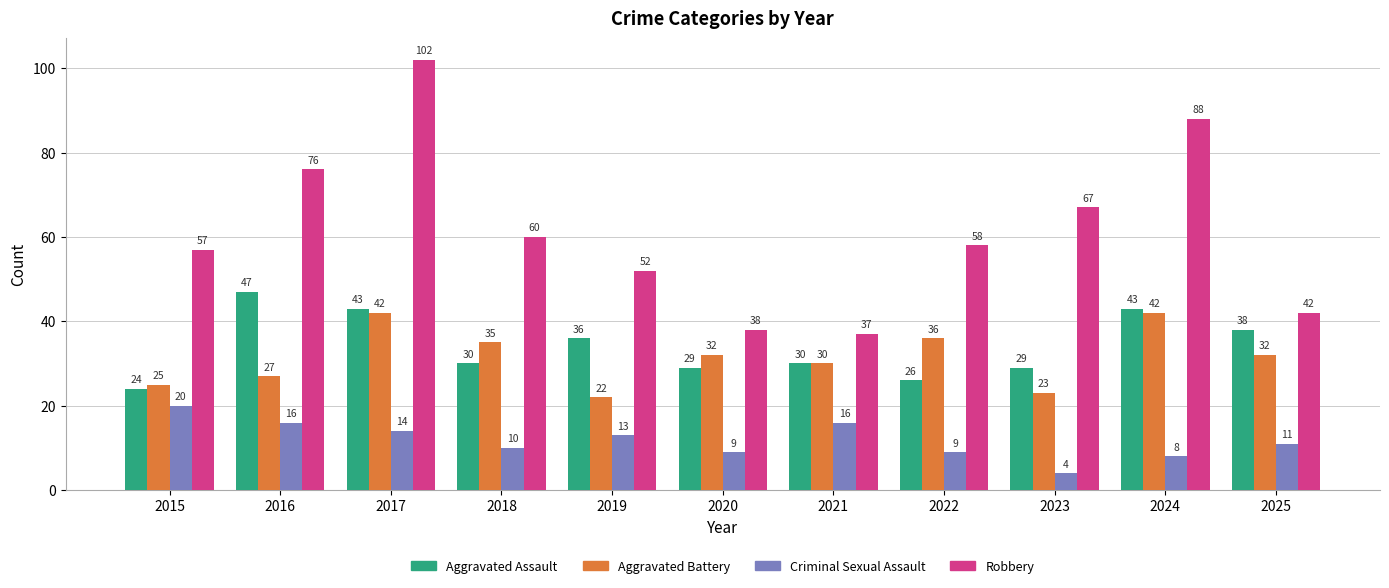

Reading left to right, what are all the values shown in this chart?

Aggravated Assault: 24	47	43	30	36	29	30	26	29	43	38
Aggravated Battery: 25	27	42	35	22	32	30	36	23	42	32
Criminal Sexual Assault: 20	16	14	10	13	9	16	9	4	8	11
Robbery: 57	76	102	60	52	38	37	58	67	88	42